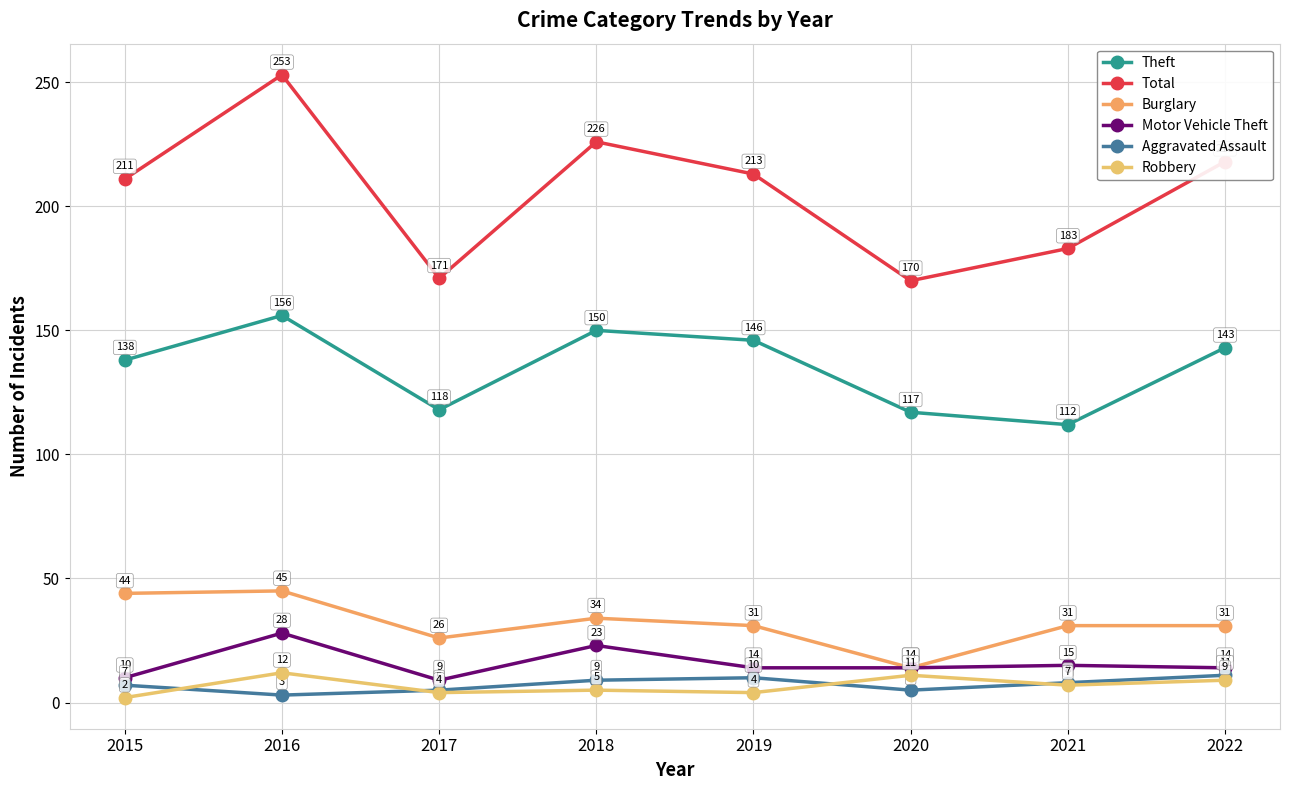

True or false: Burglary has more than 1 interior local peaks.

True